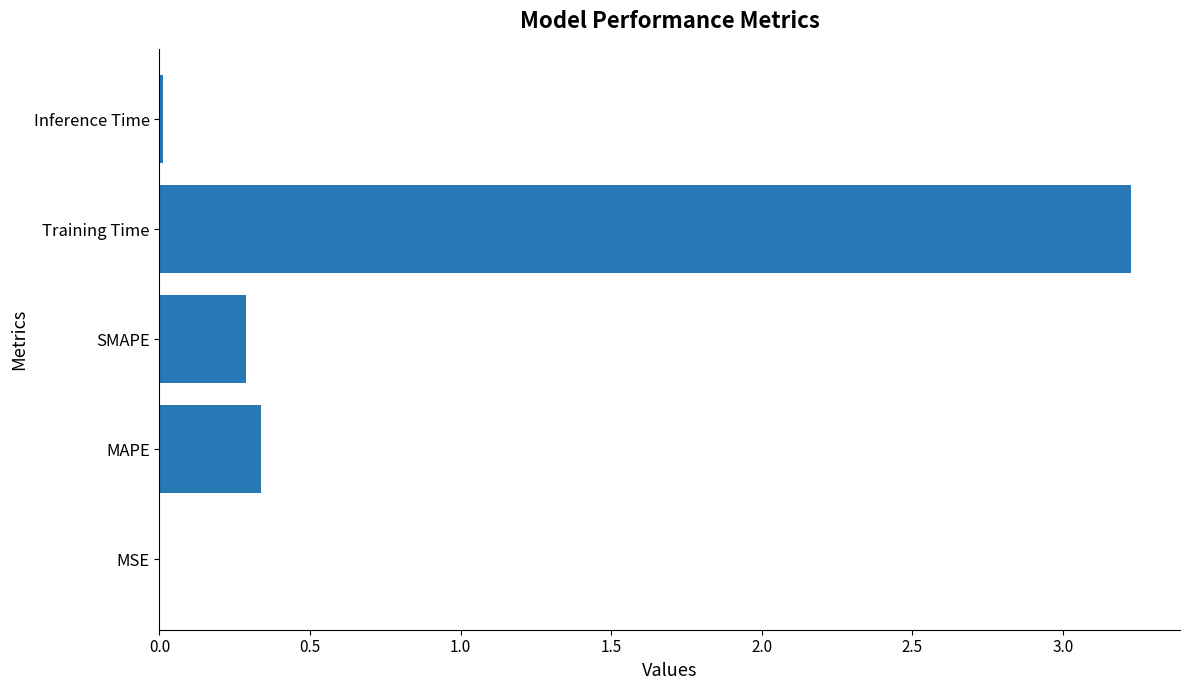

Which label corresponds to the largest value in the chart?

Training Time